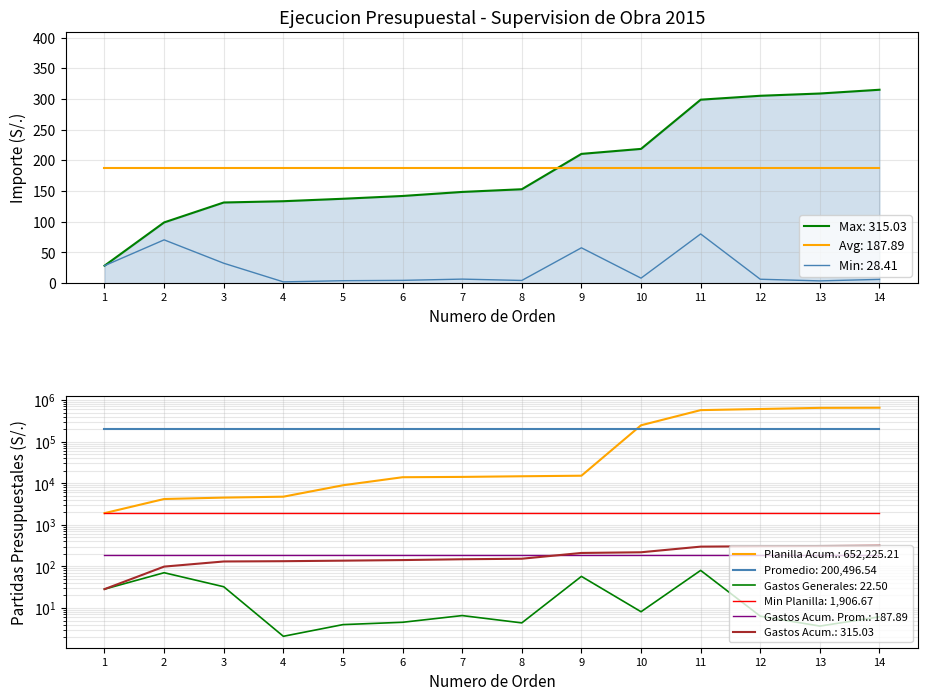

Rank the categories by GASTOS GENERALES (2.6.7.1.6.2) value from highest to lowest.

11, 2, 9, 3, 1, 10, 7, 12, 14, 6, 8, 5, 13, 4